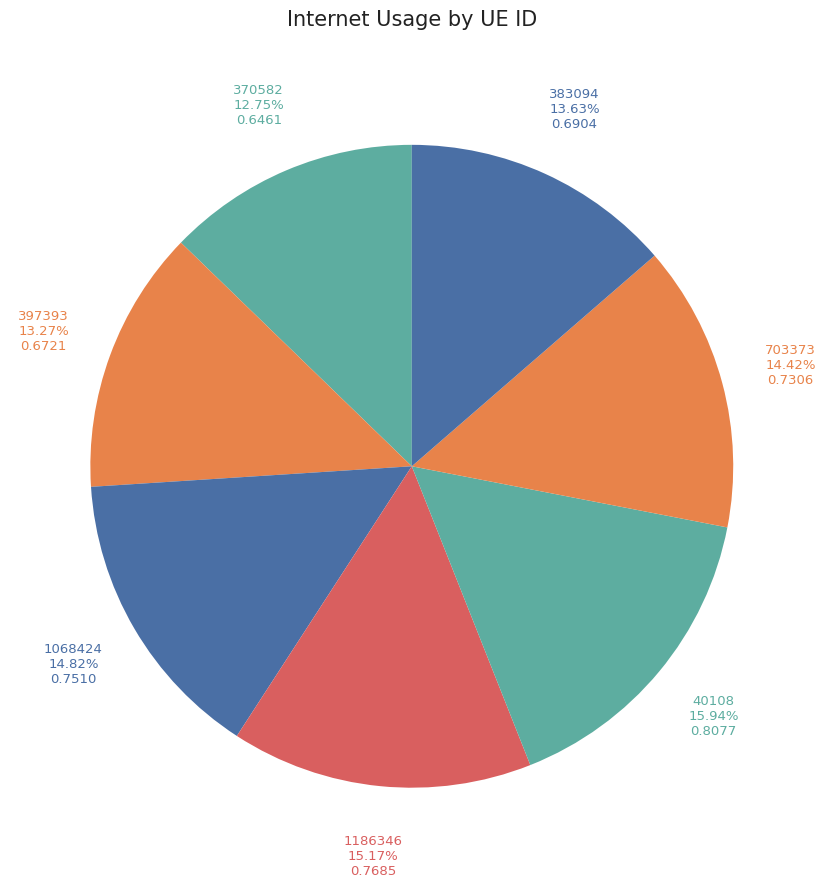

To the nearest percent, what is the difference between the 1068424 and 383094 slice percentages?

1%